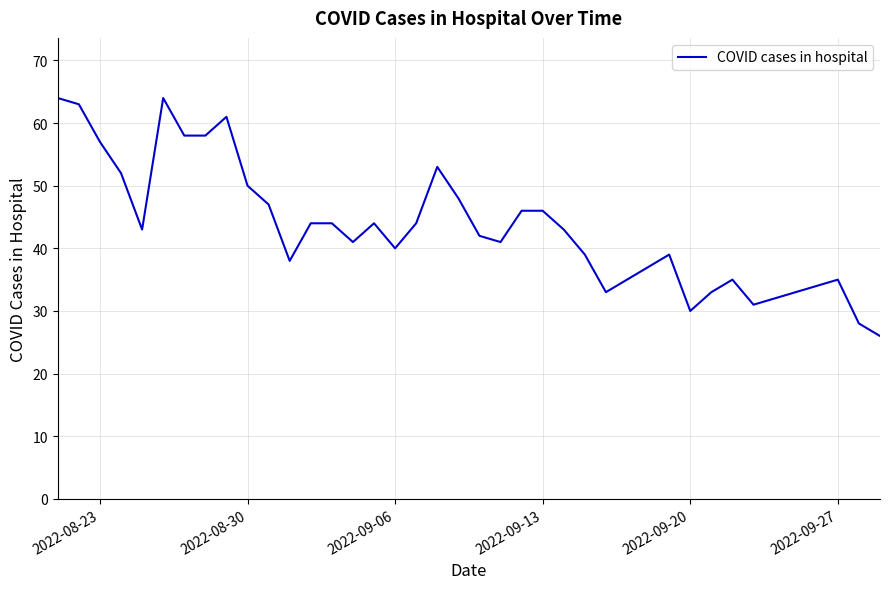

What is the difference between the maximum and minimum values?

38